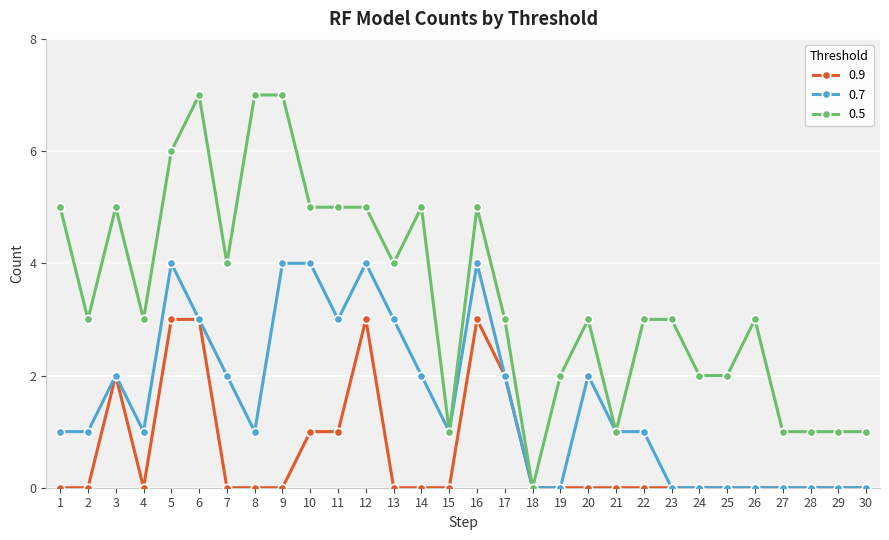

What is the difference between the second highest and minimum values in the 0.9 series?

3